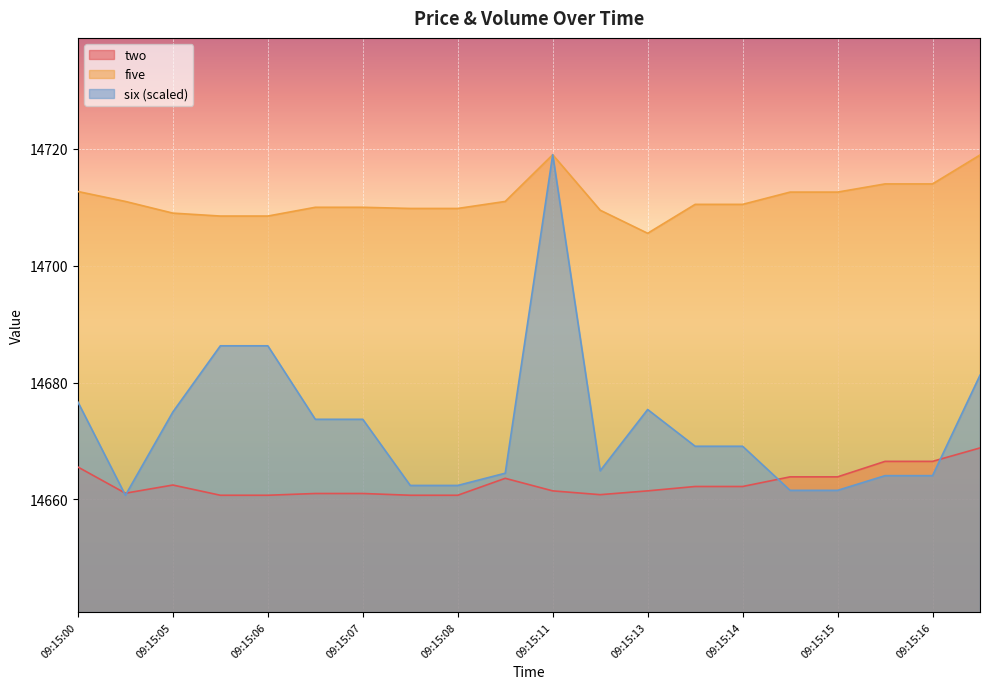

Which series has the largest total across all categories?

five